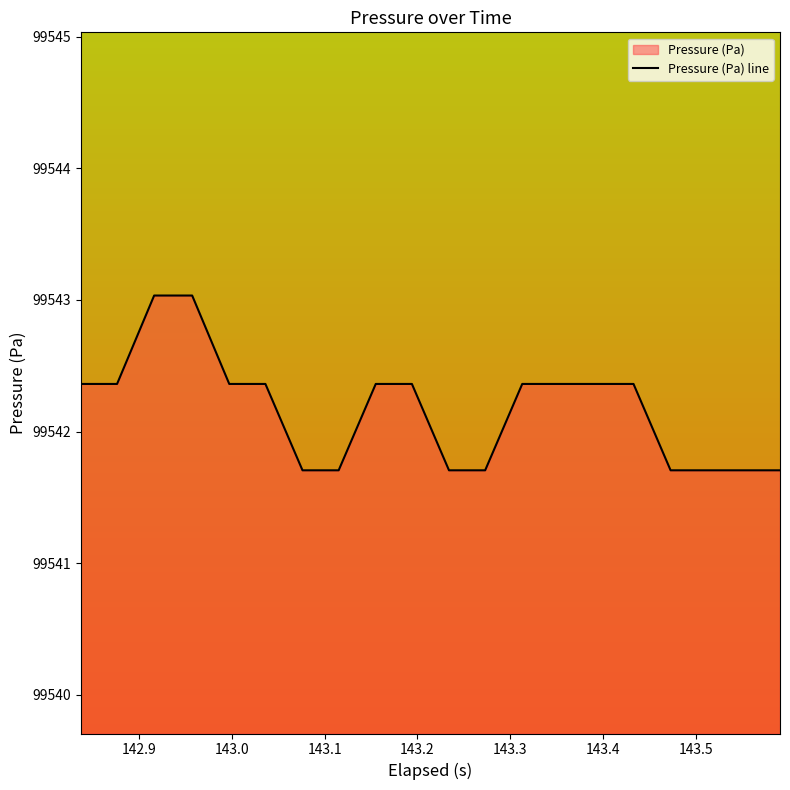

What is the maximum value shown in the chart?

99543.0